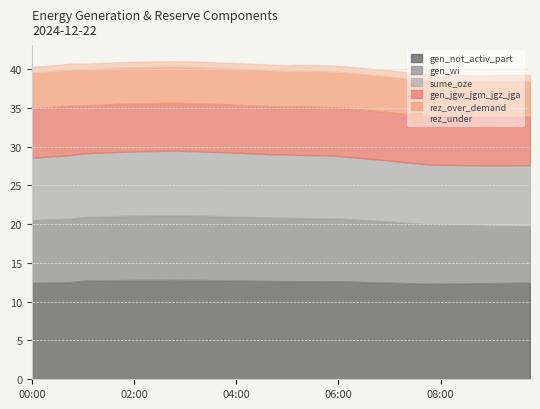

How many lines are shown in the chart?

6